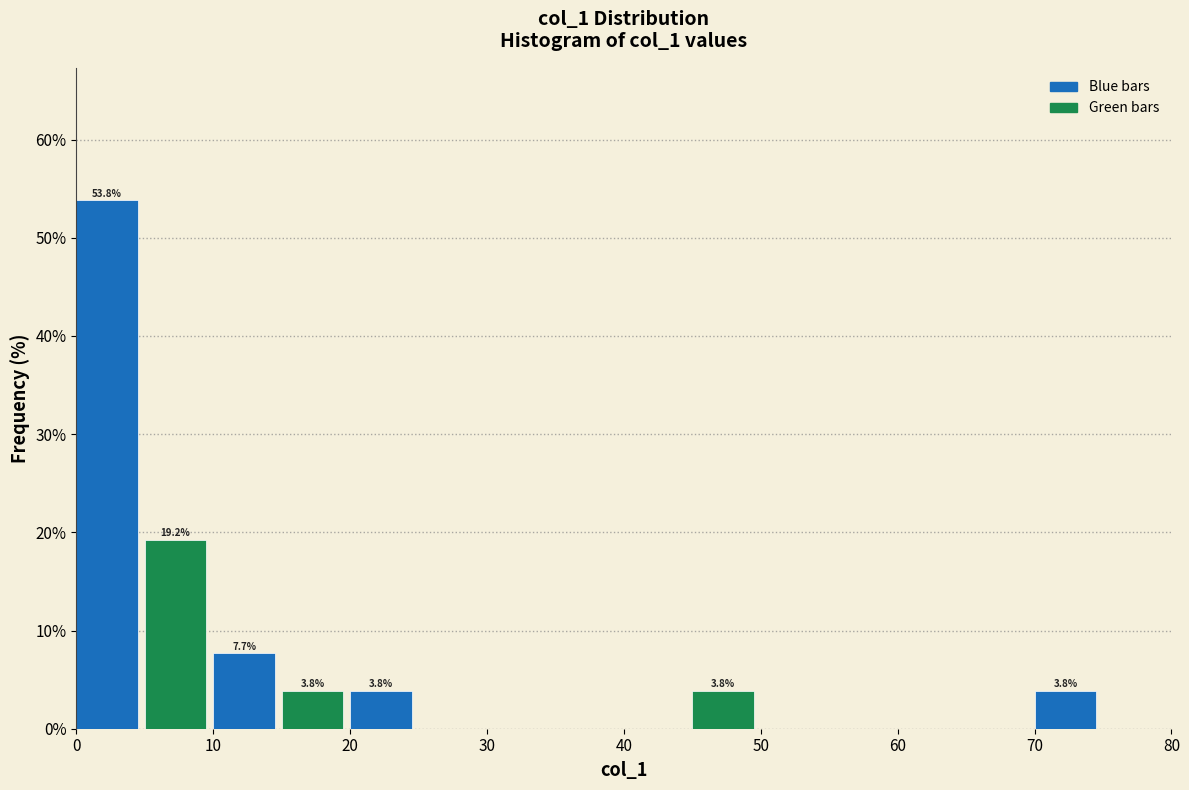

Which range on the x-axis has the tallest bar?

0 to 5